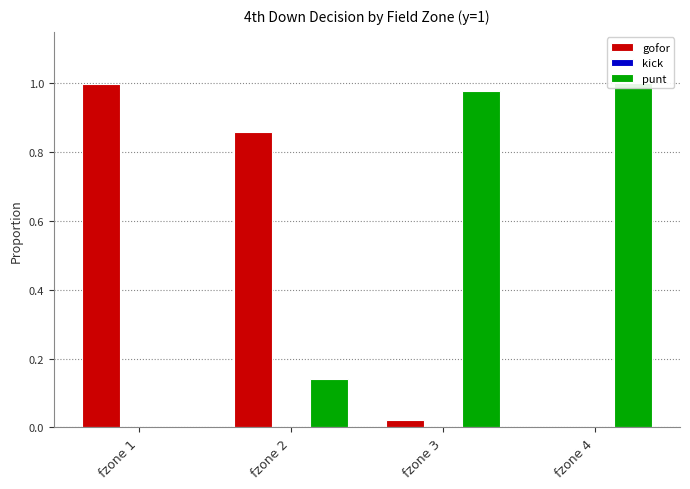

How many values in the gofor series exceed 0?

3